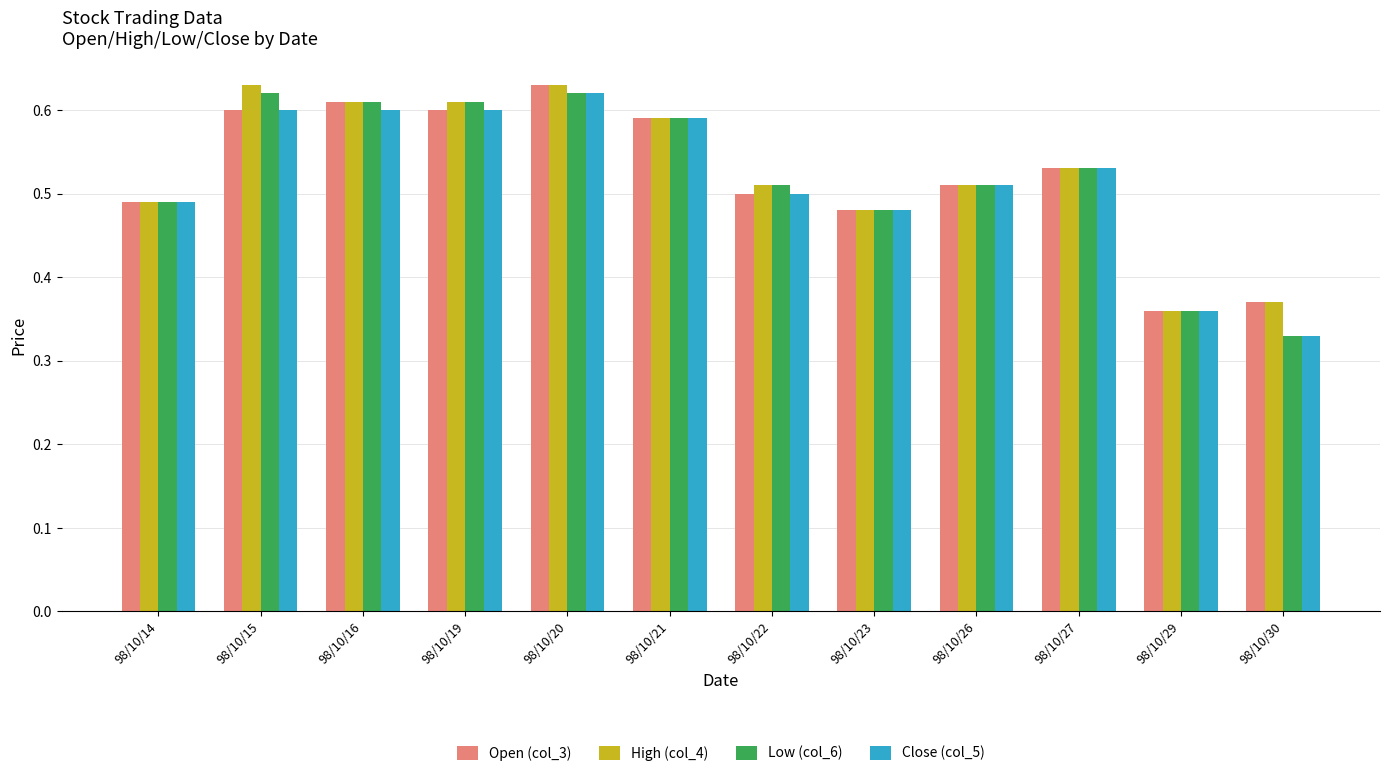

How many groups of bars are there?

12